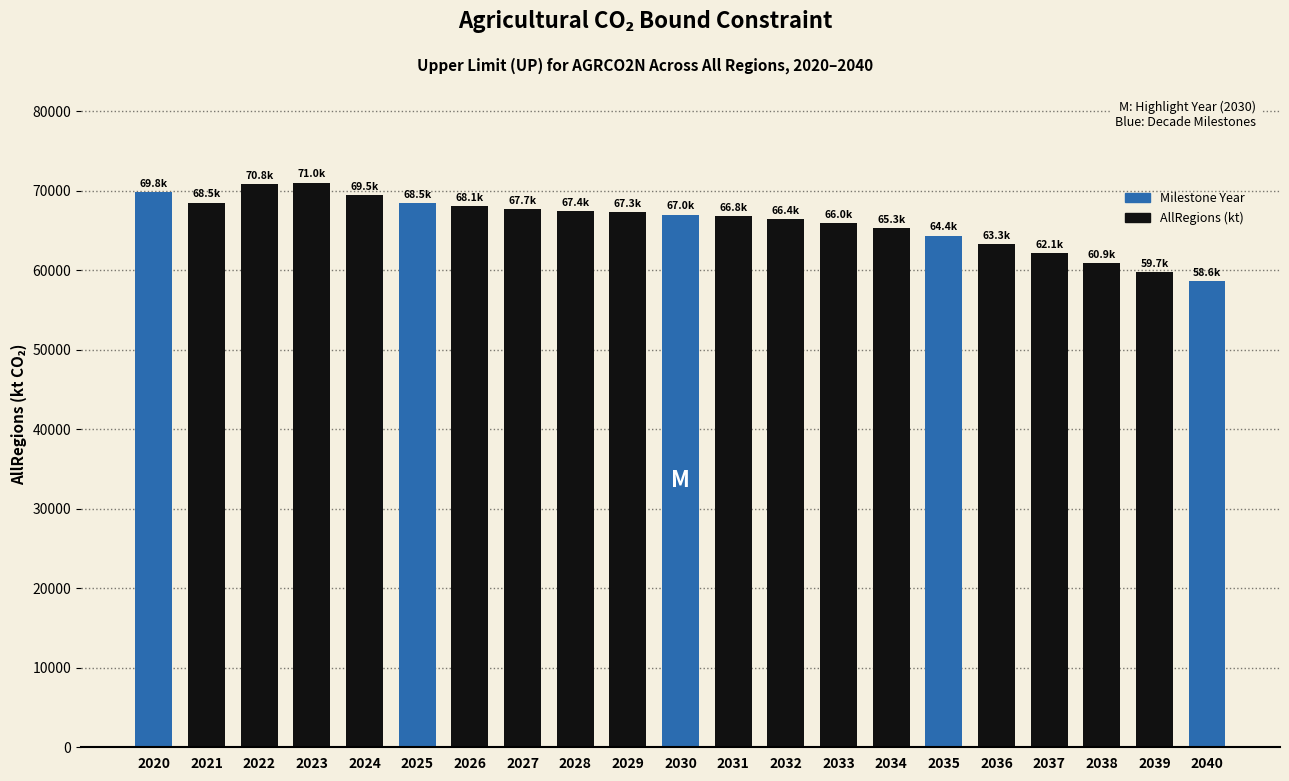

Between 2031 and 2021, which is larger?

2021